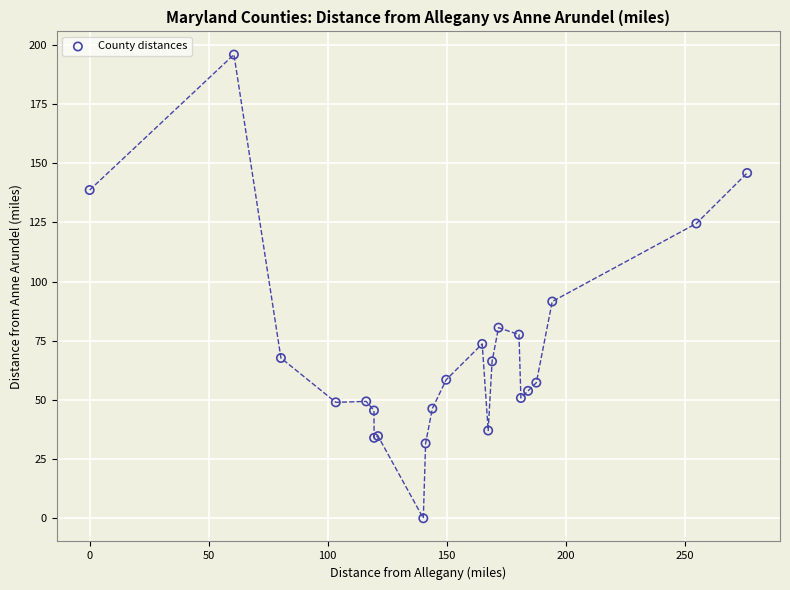

What Y value in the scatter plot is closest to 97?

91.6